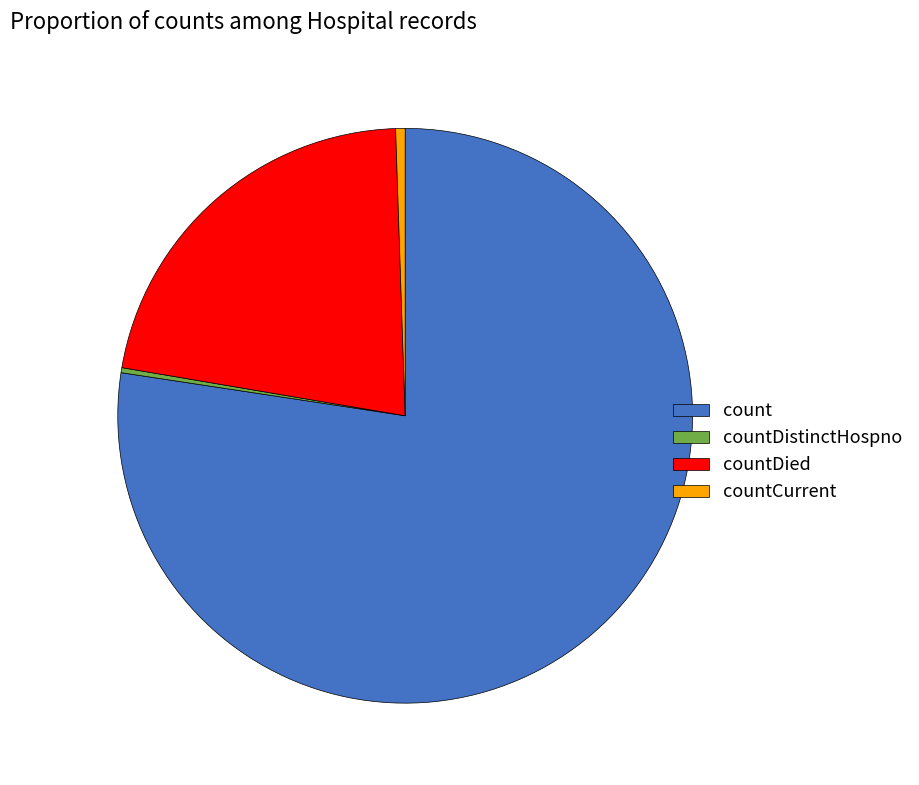

Does any single category account for the majority?

Yes